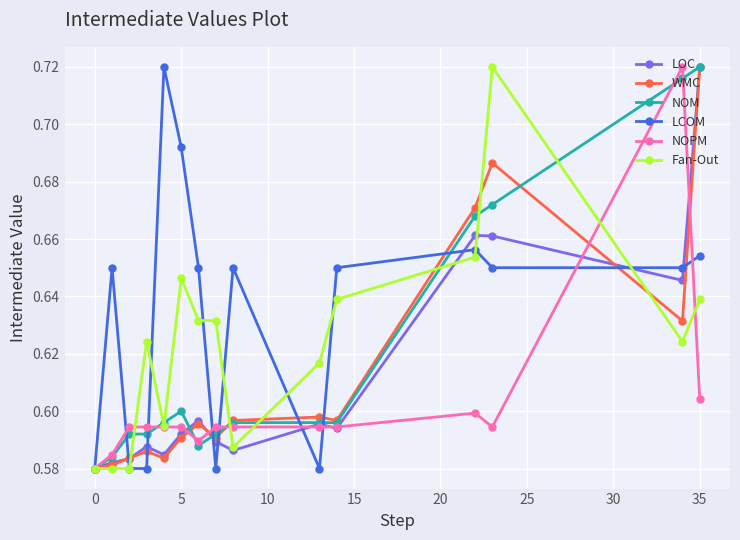

Does the chart display data point markers on the line(s)?

Yes